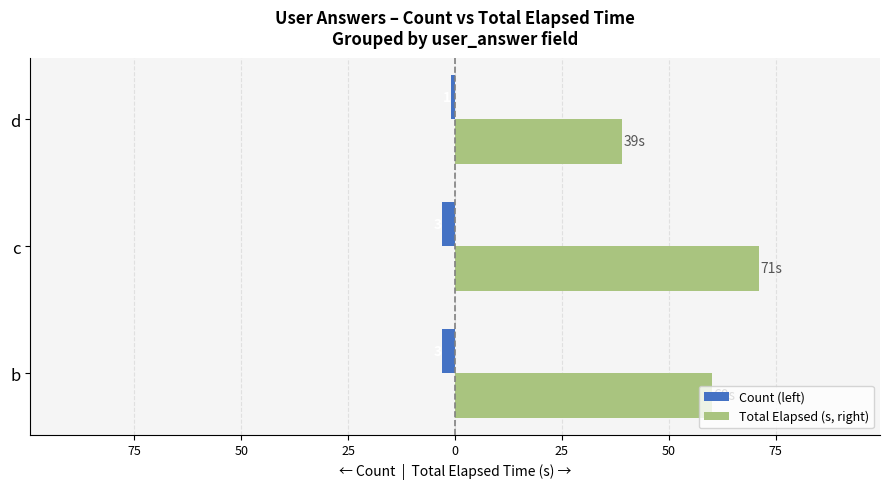

What is the sum of all Count (left) values?

-7